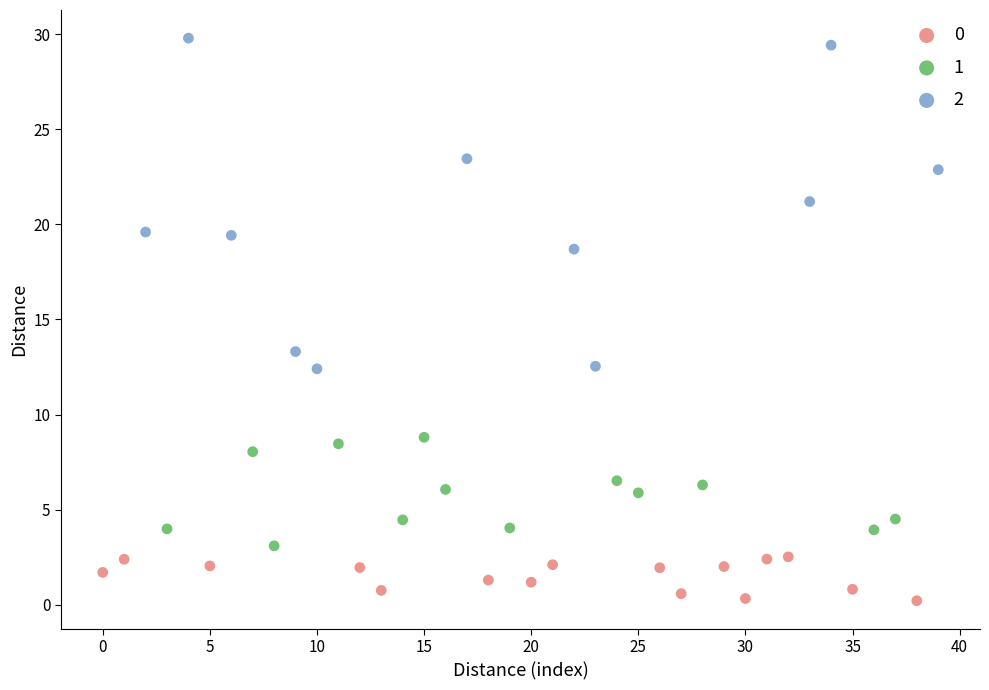

What are all the series names shown in the legend?

0, 1, 2